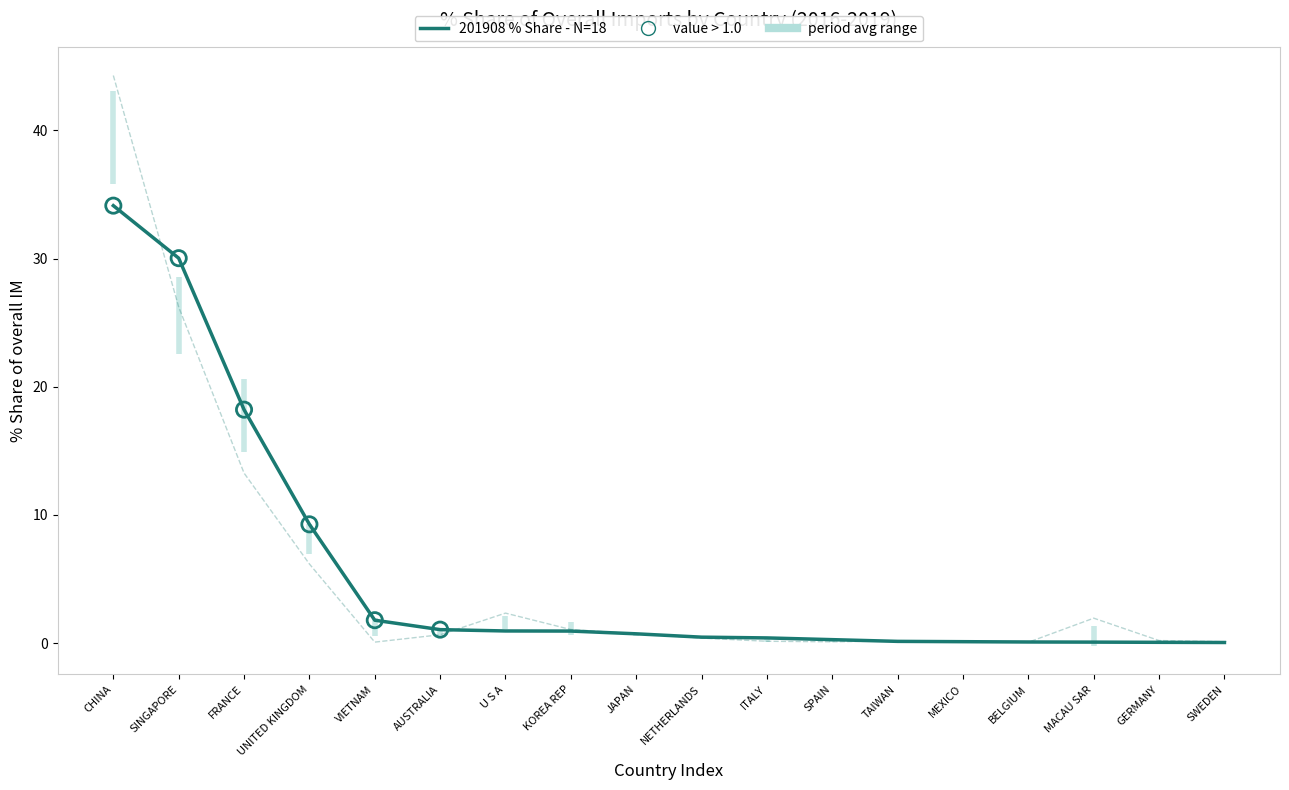

What is the total value across all series at UNITED KINGDOM?

15.4